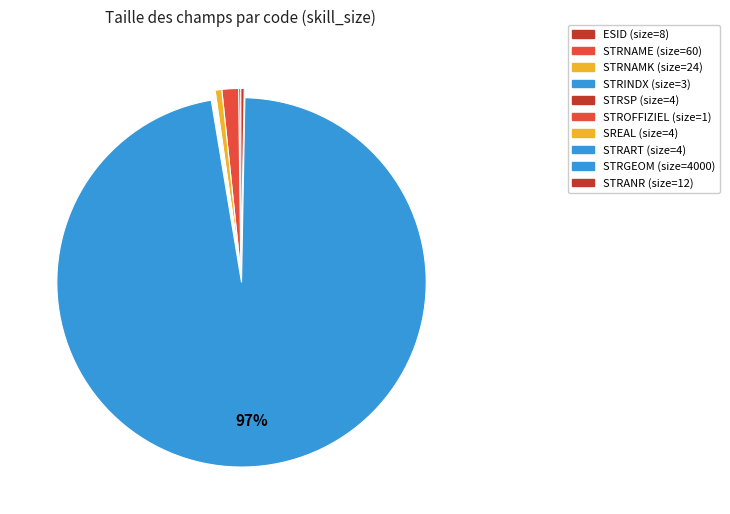

Is STRGEOM the majority of the pie?

Yes